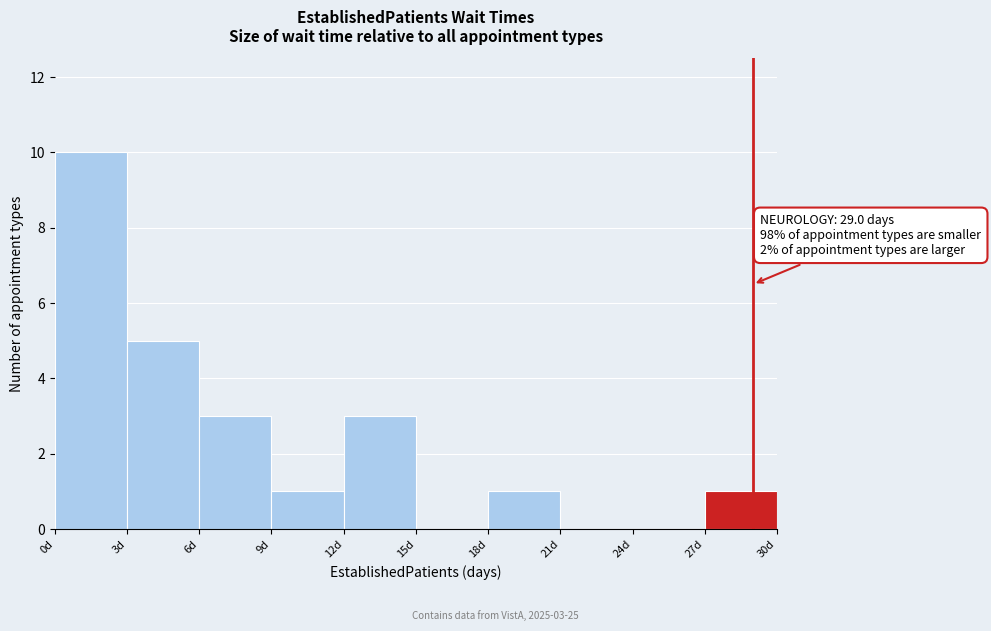

Over which range of the x-axis is the bar tallest?

0 to 3